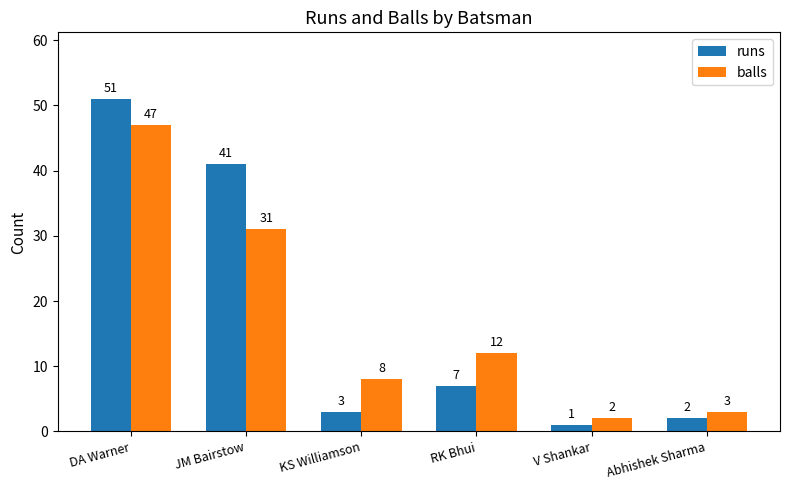

At how many categories does at least one series exceed 37?

2